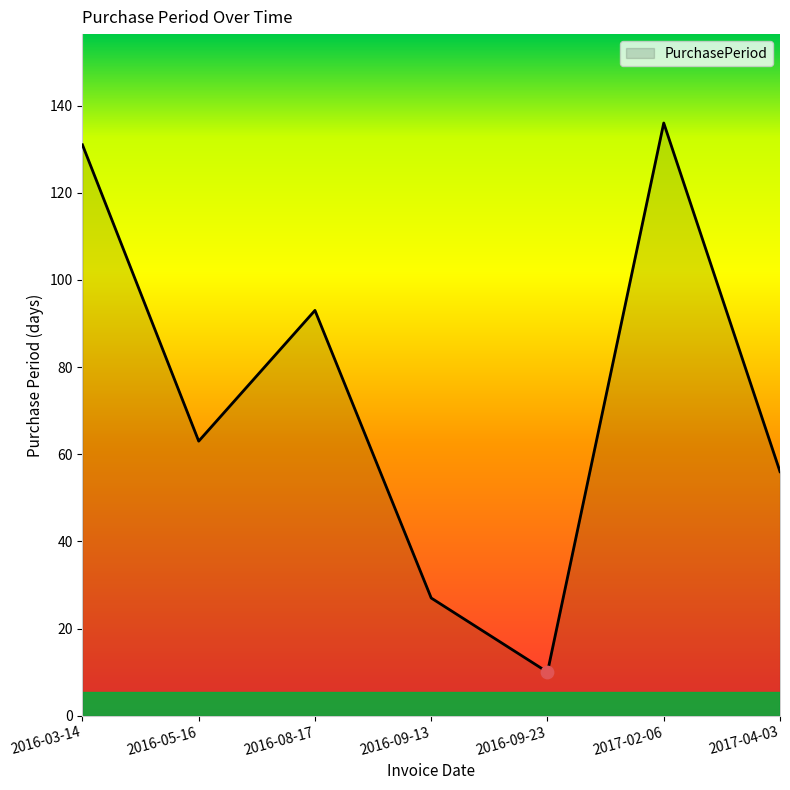

What is the ratio of the value at 2017-04-03 to the value at 2016-05-16?

0.9